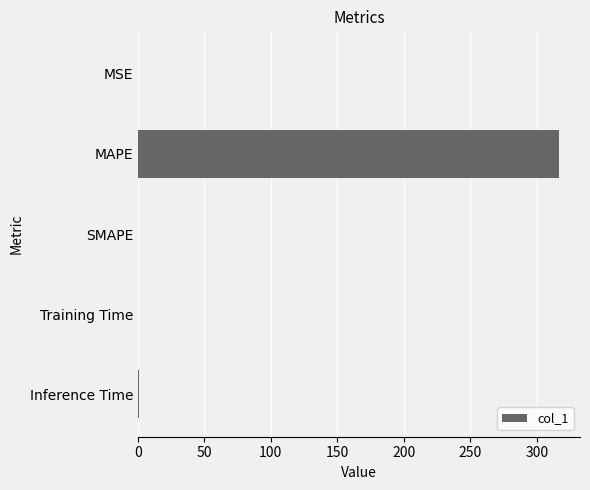

The value at SMAPE is 205.7. True or false?

False